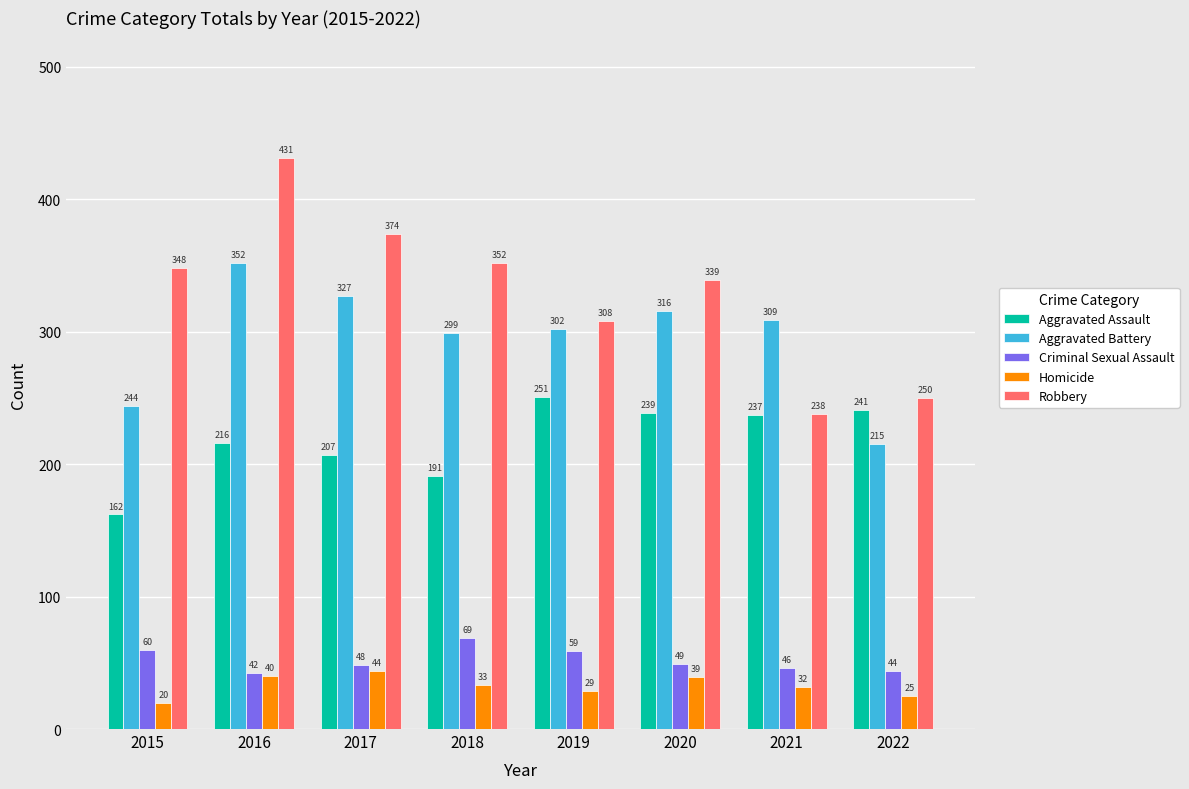

List the series in order of their peak value, lowest first.

Homicide, Criminal Sexual Assault, Aggravated Assault, Aggravated Battery, Robbery